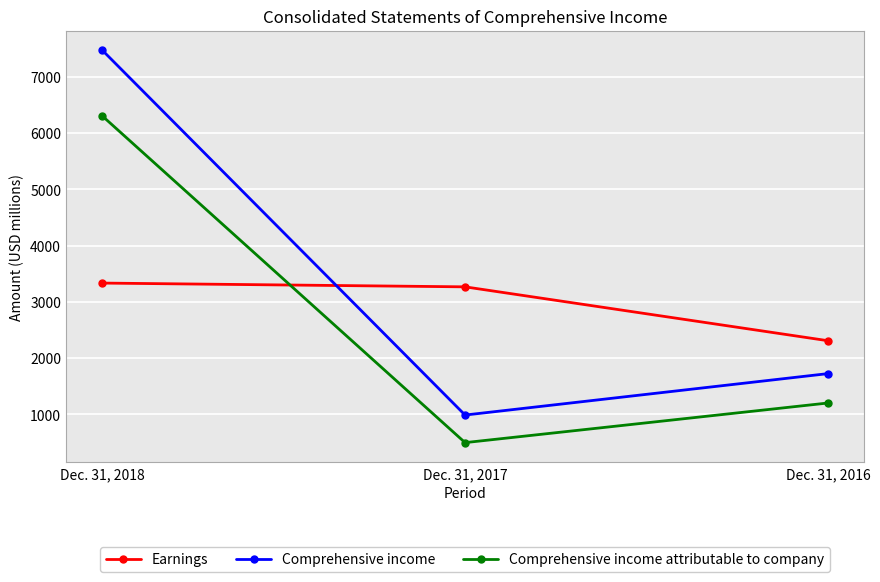

Count the Comprehensive income attributable to company values in the range 498 to 6303.

3